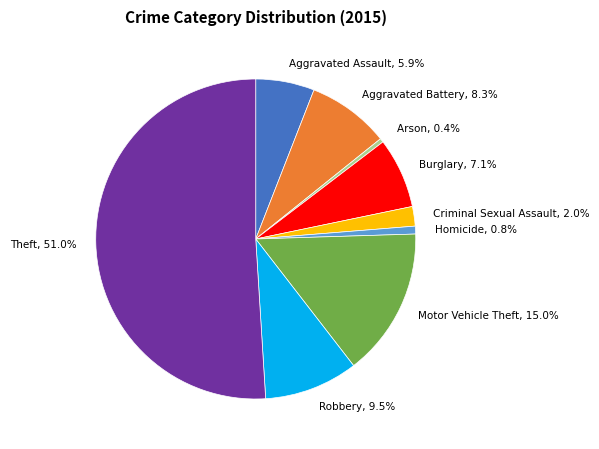

To the nearest percent, what is the difference between the largest and smallest slice percentages?

51%